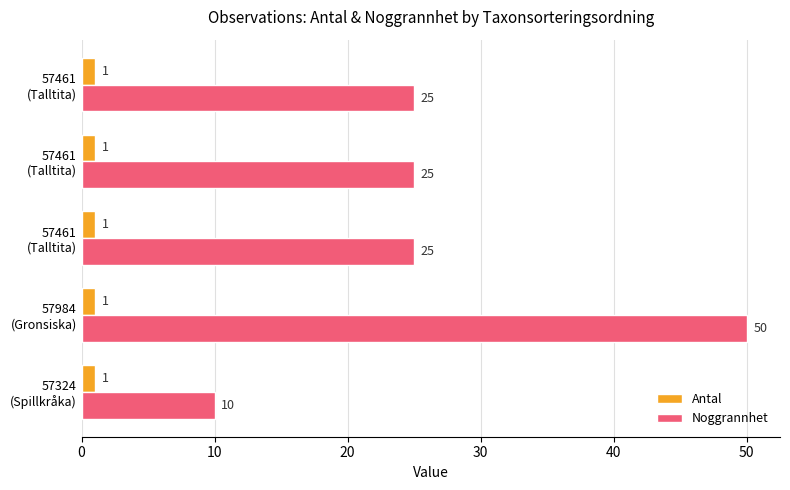

Which series has the largest total across all categories?

Noggrannhet